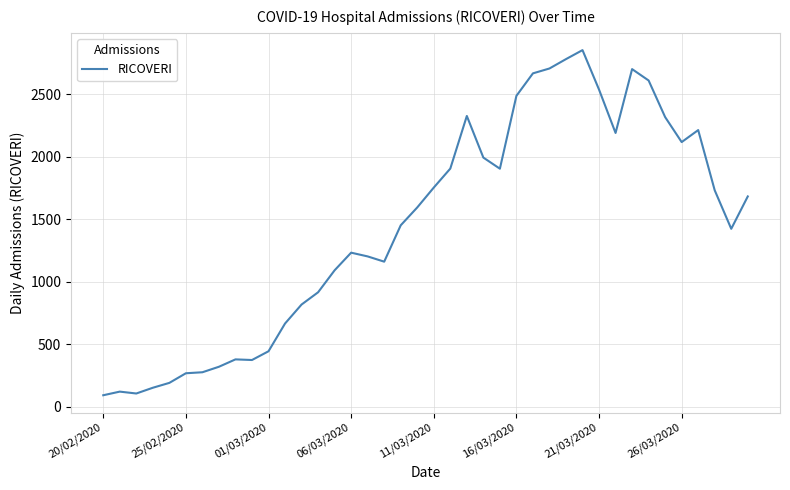

What is the smallest value displayed?

92